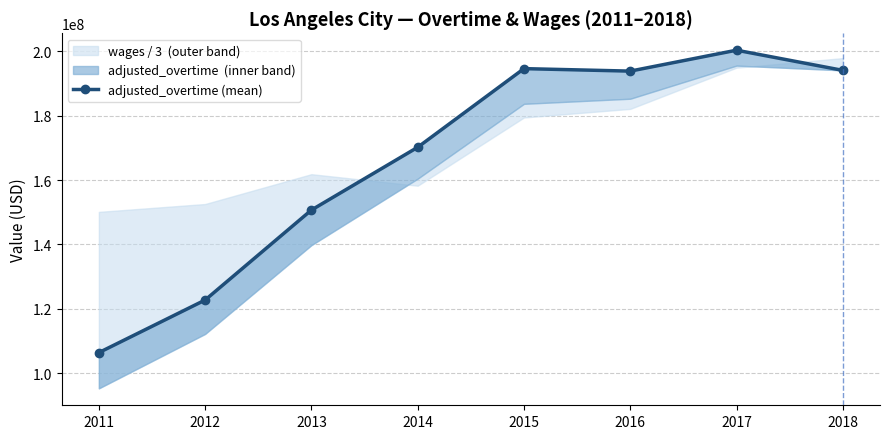

Does the chart display data point markers on the line(s)?

Yes